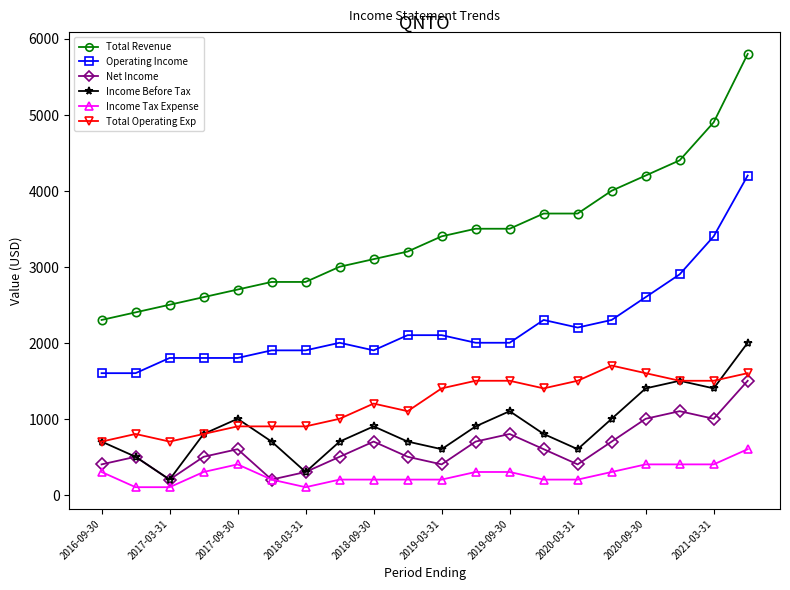

True or false: Total Operating Exp has more than 0 points higher than both neighbors.

True